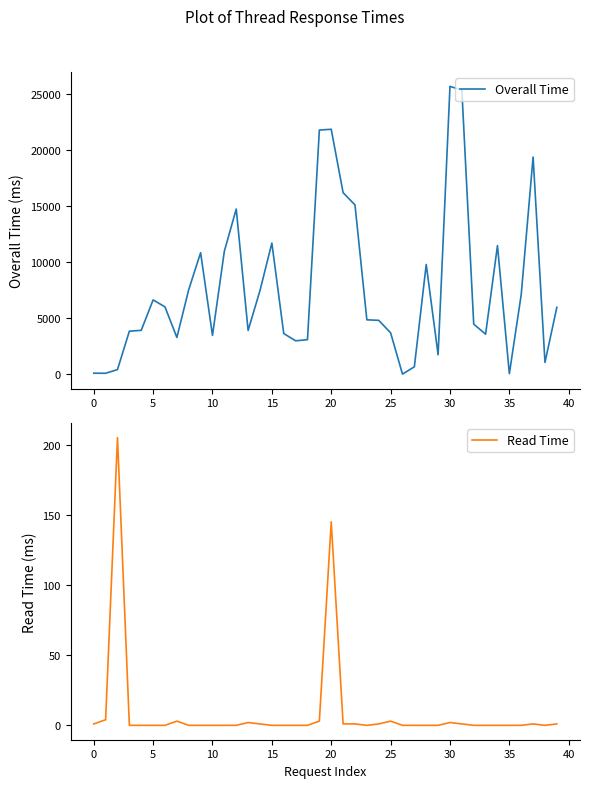

Does the chart have visible grid lines?

No